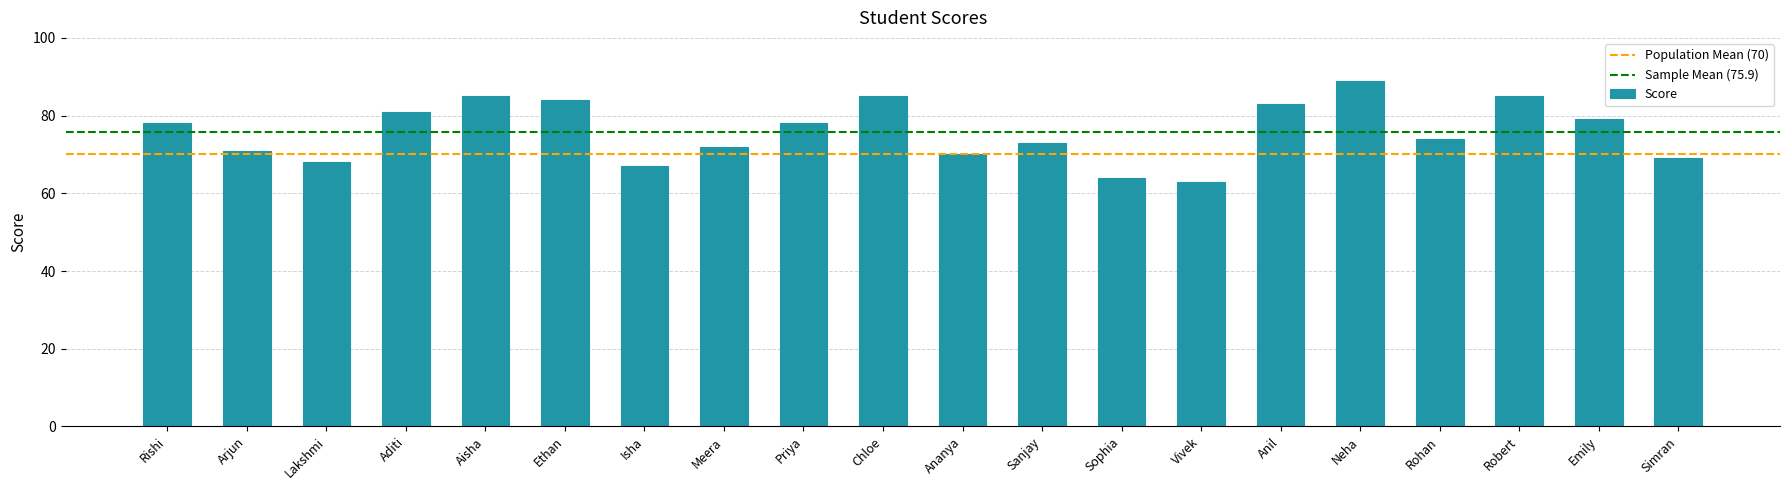

Are the bars grouped side by side (vs. stacked)?

No